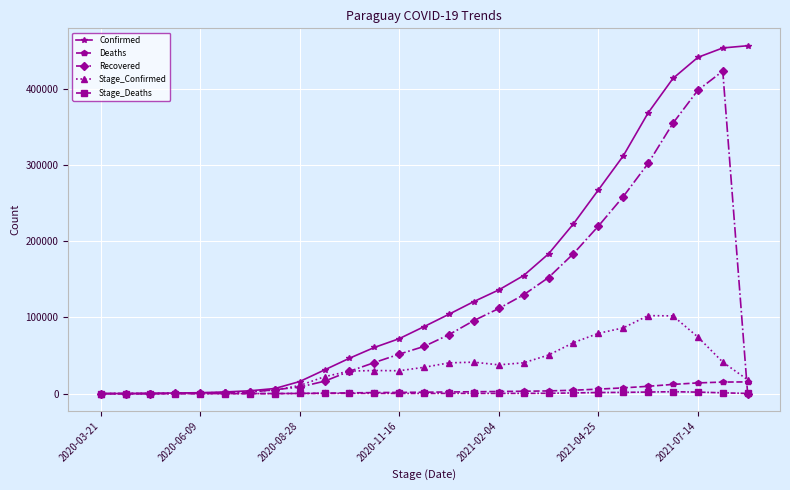

Which series has the largest total across all categories?

Confirmed